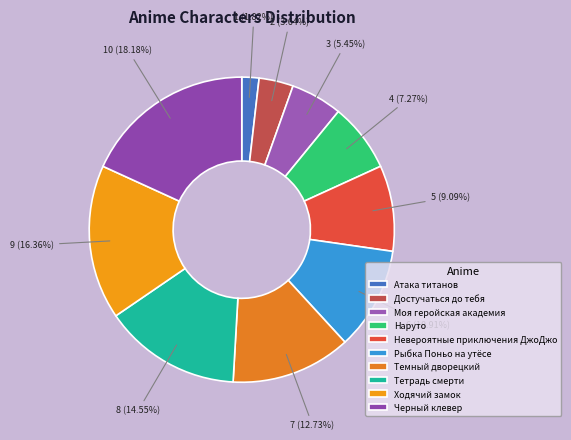

Does Невероятные приключения ДжоДжо account for over 50% of the chart?

No